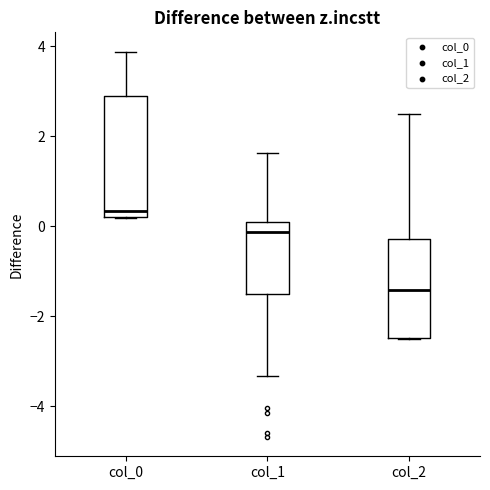

Reading left to right, transcribe this box plot: for each box, give where its median line is, the range the box spans, and where its two whiskers end, as read against the y-axis. The values are not printed on the chart, so give them approximately, as read against the axis.

col_0: median 0.4, box 0.2 to 2.8, whiskers 0.2 to 3.8
col_1: median -0.2, box -1.6 to 0.0, whiskers -3.4 to 1.6
col_2: median -1.4, box -2.4 to -0.2, whiskers -2.4 to 2.6